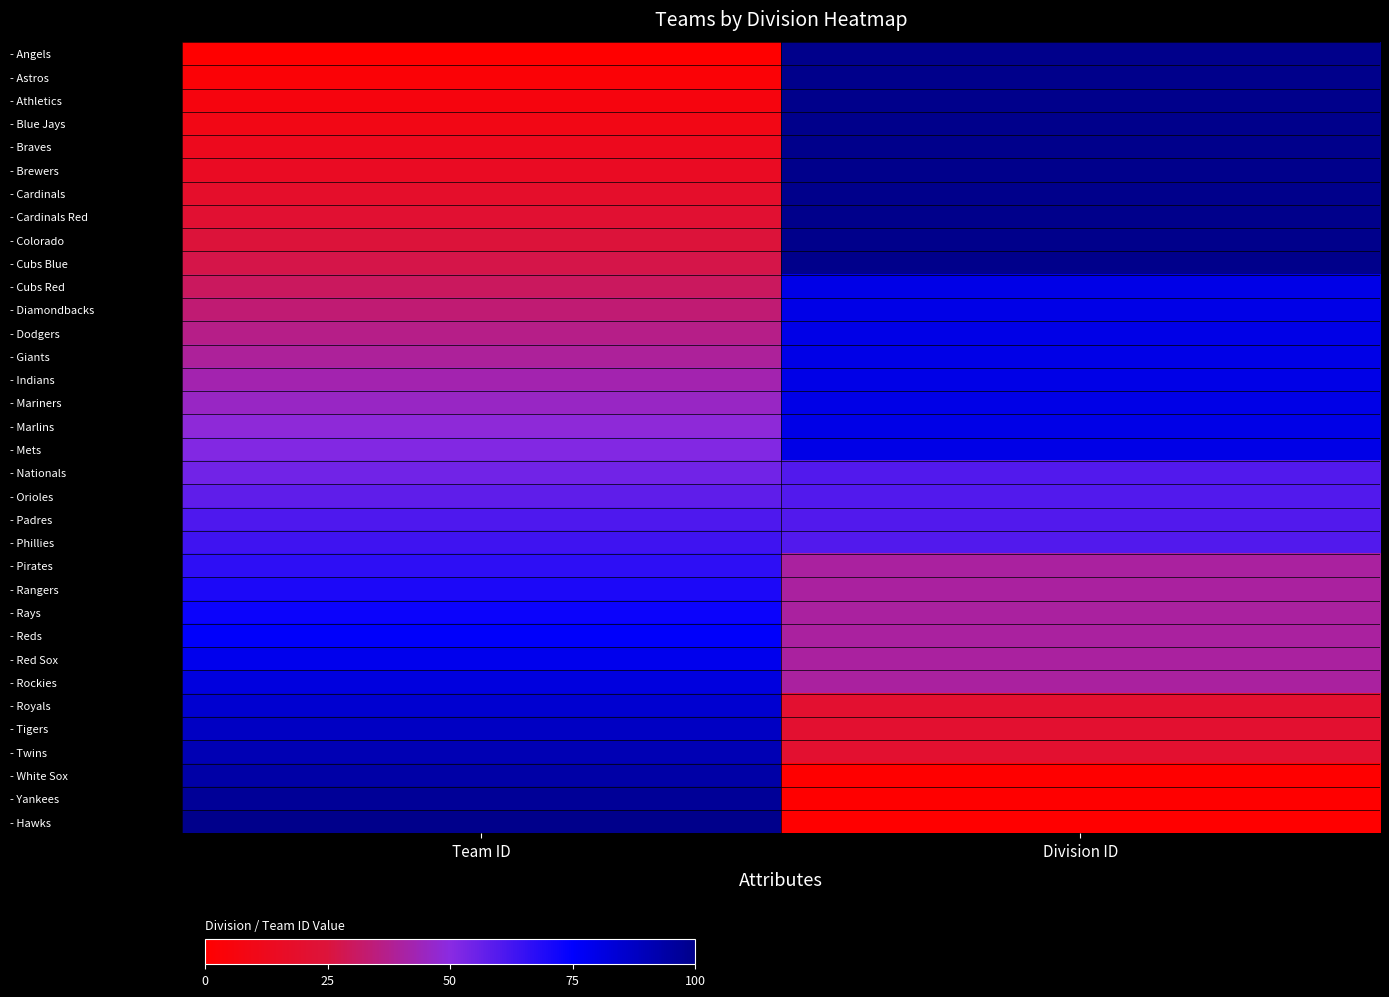

What is the total value across all series at Team ID?

1700.0